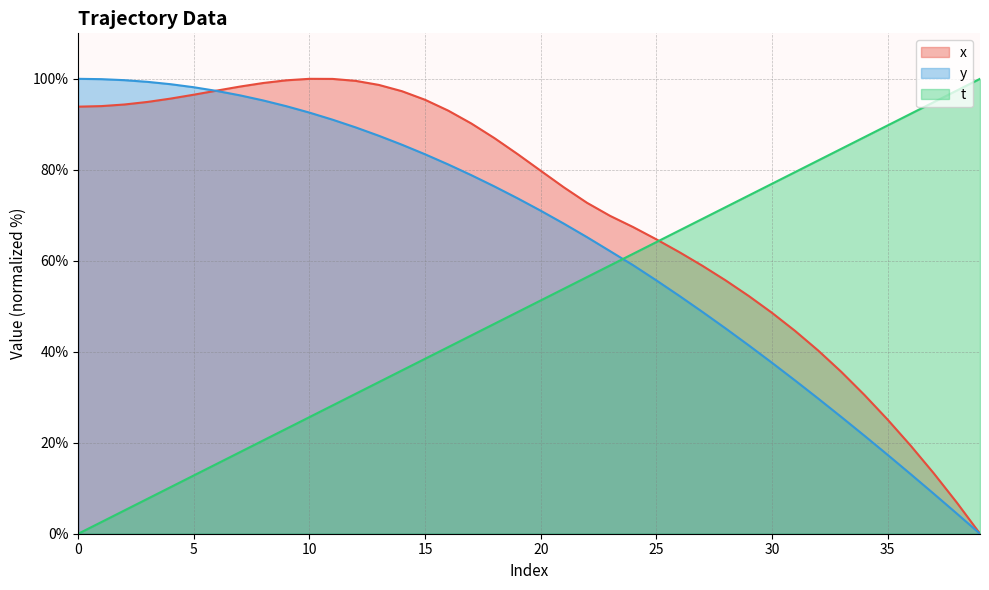

What is the sum of the t values at 29 and 27?

143.6